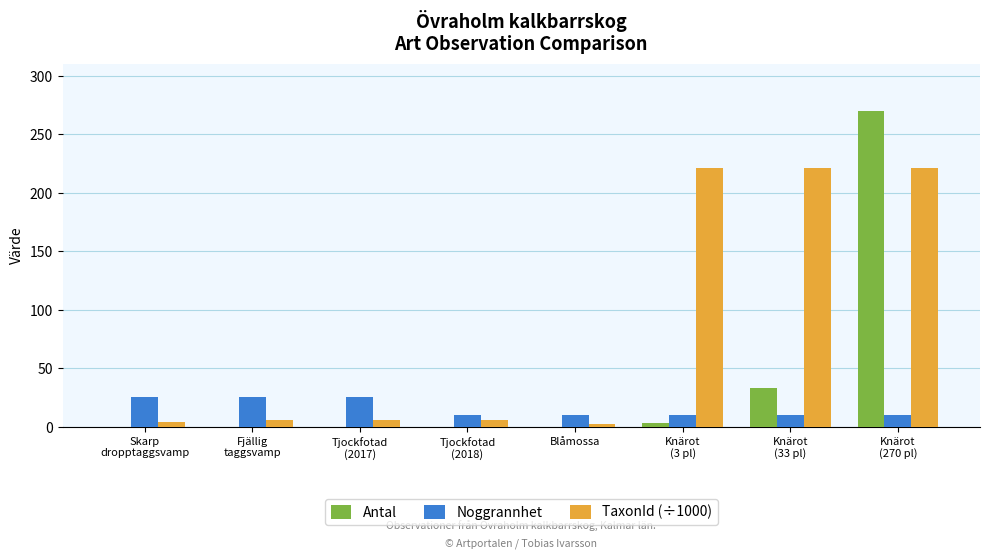

Which series has the largest total across all categories?

TaxonId (÷1000)